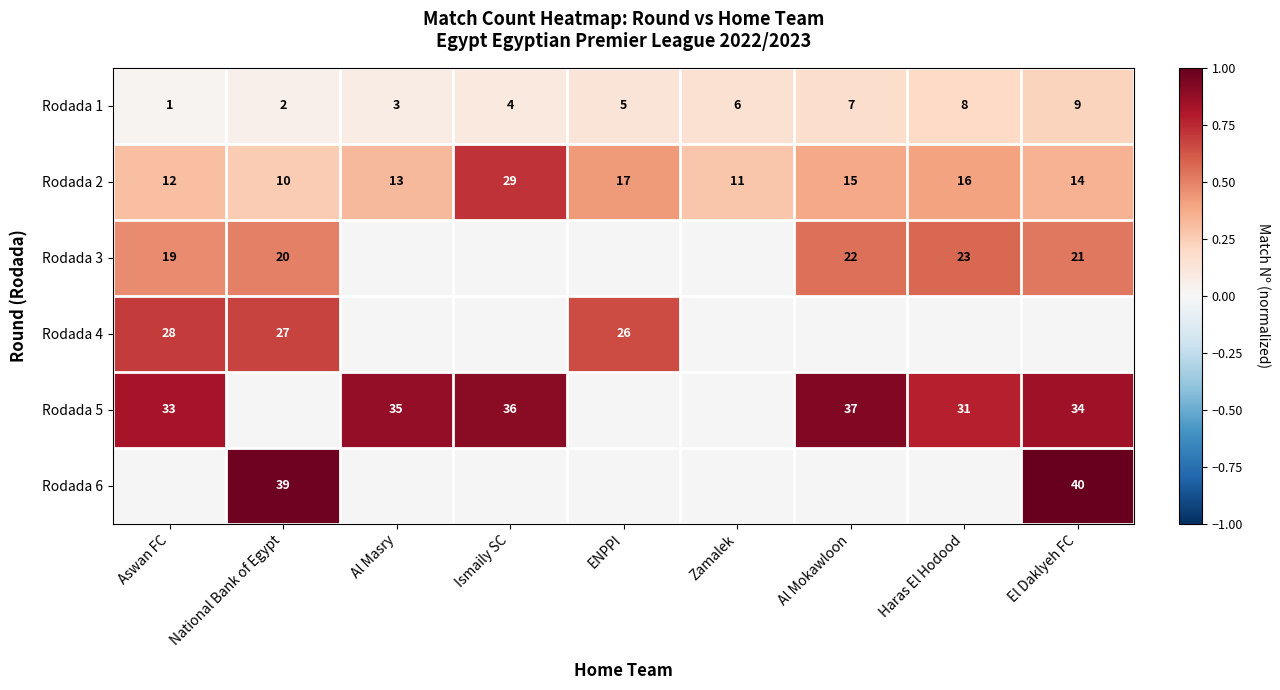

Which category has the highest value in the Rodada 1 series?

El Daklyeh FC